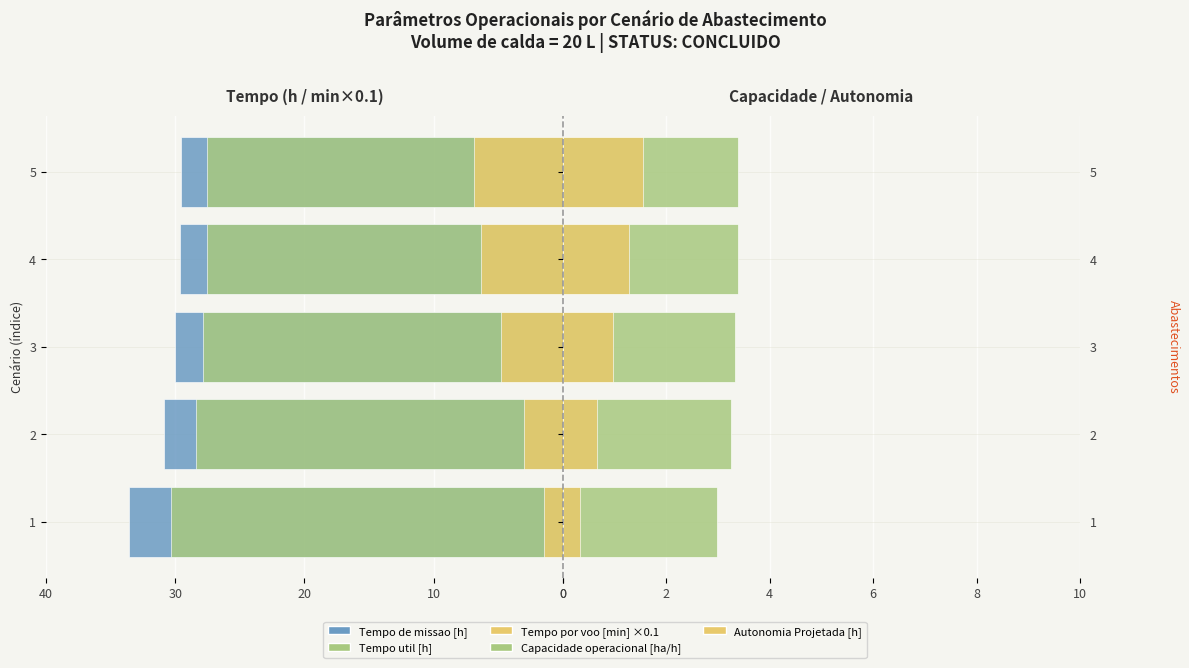

At how many categories does at least one series exceed -27?

5